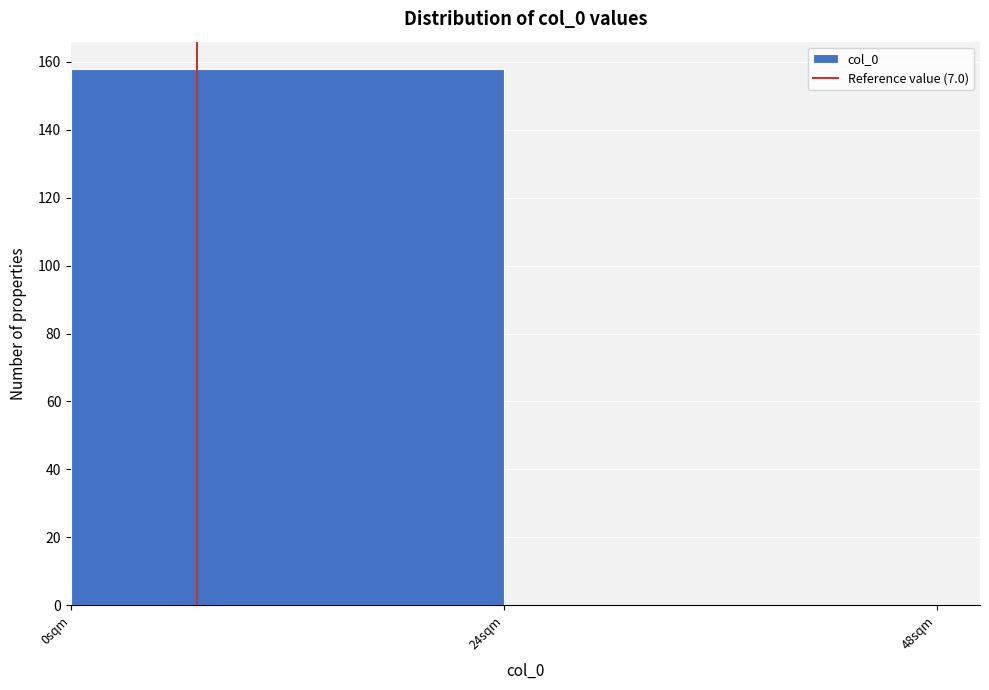

Reading left to right, transcribe this chart: for each bar, give the range it covers on the x-axis and its height. Neither the bar edges nor the heights are printed on the chart, so give them approximately, as read against the axes.

0 to 24: 158
24 to 48: 0